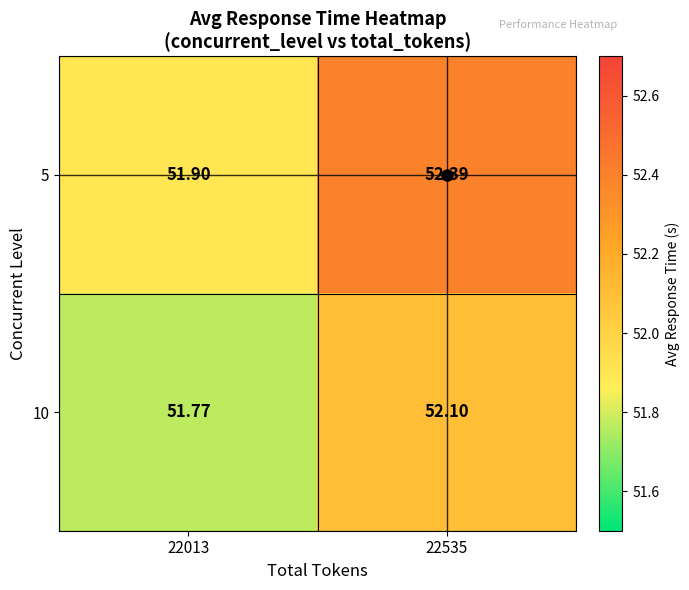

Is the value of 5 at 22535 greater than the value of 10 at 22535?

Yes